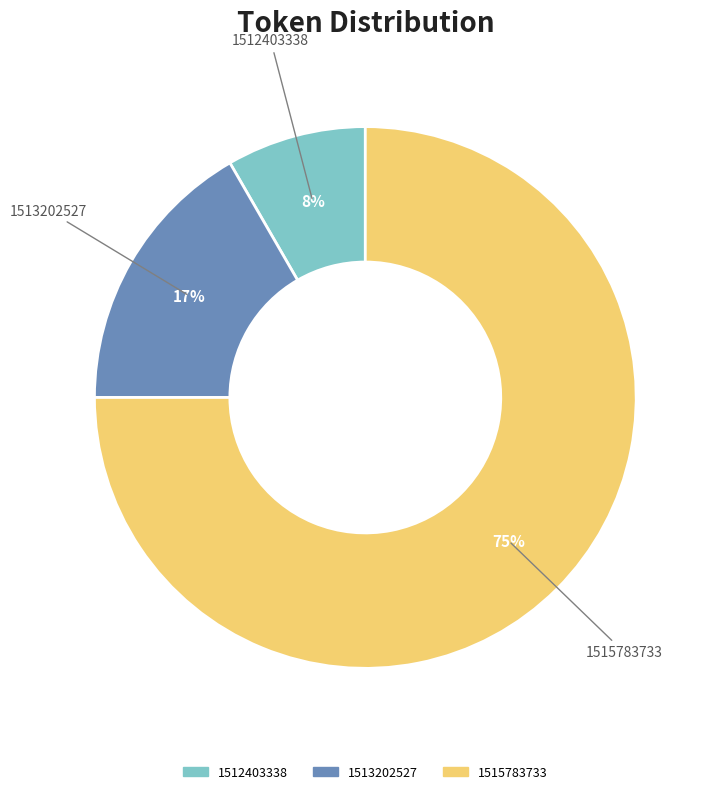

How many segments does this pie chart have?

3